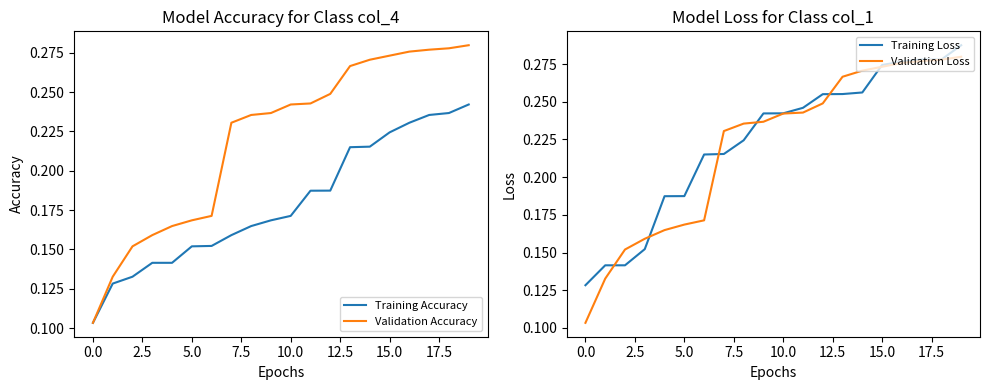

How many lines are shown in the chart?

4